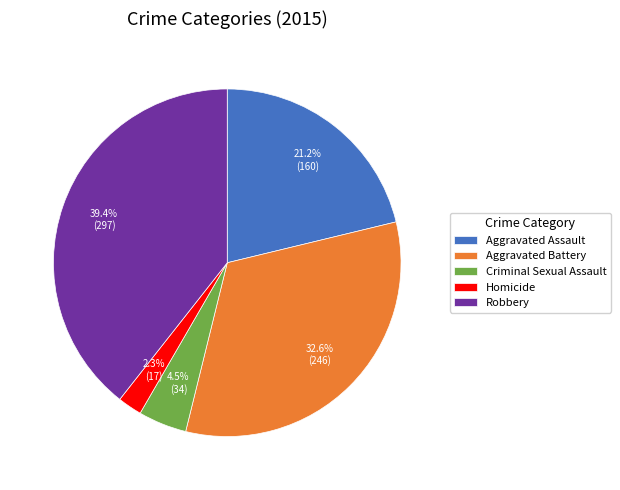

Combined, what portion of the pie is Aggravated Battery and Criminal Sexual Assault?

37.1%